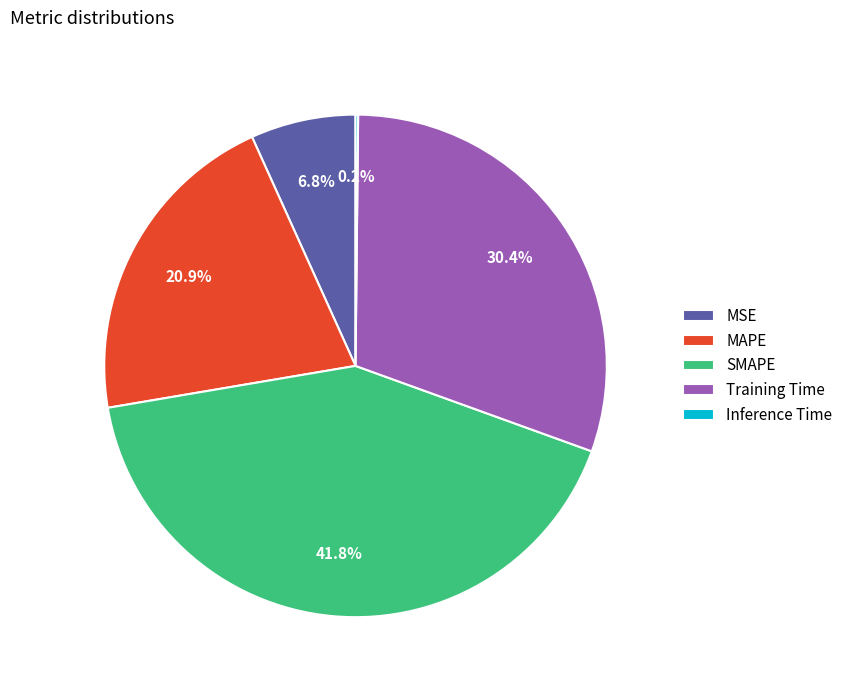

Which has a higher value, SMAPE or Training Time?

SMAPE